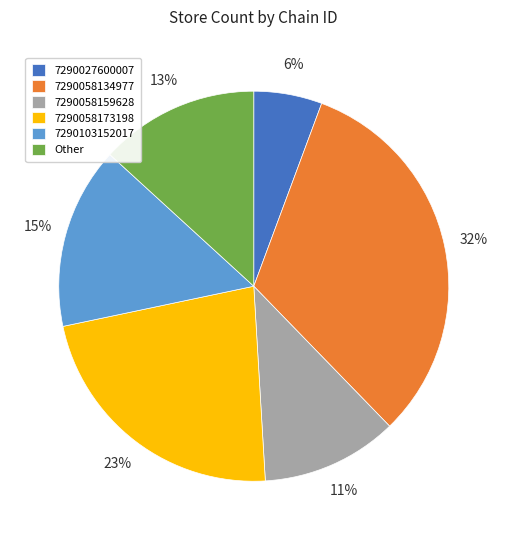

Which slice is the largest?

7290058134977